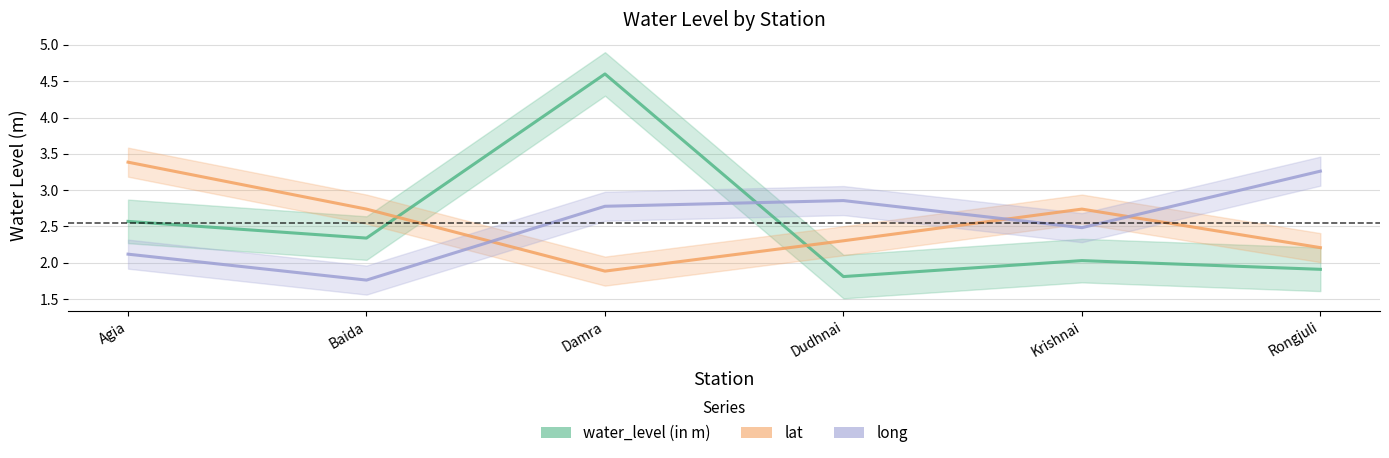

The value of lat at Rongjuli is 2.2. True or false?

True